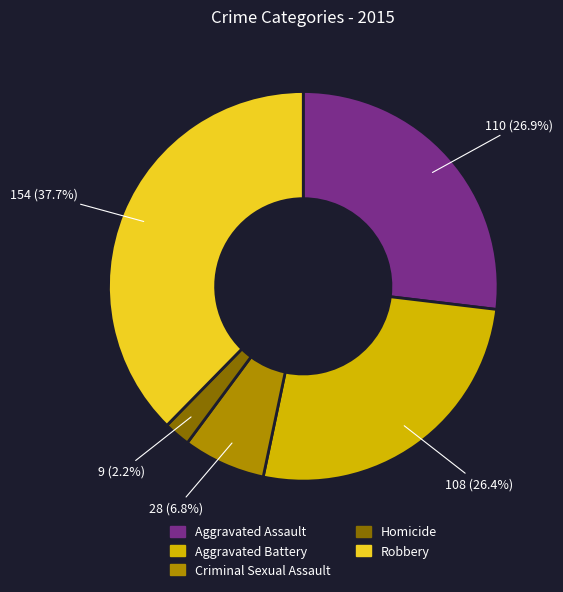

Is it true that Criminal Sexual Assault is 7% of the pie?

True